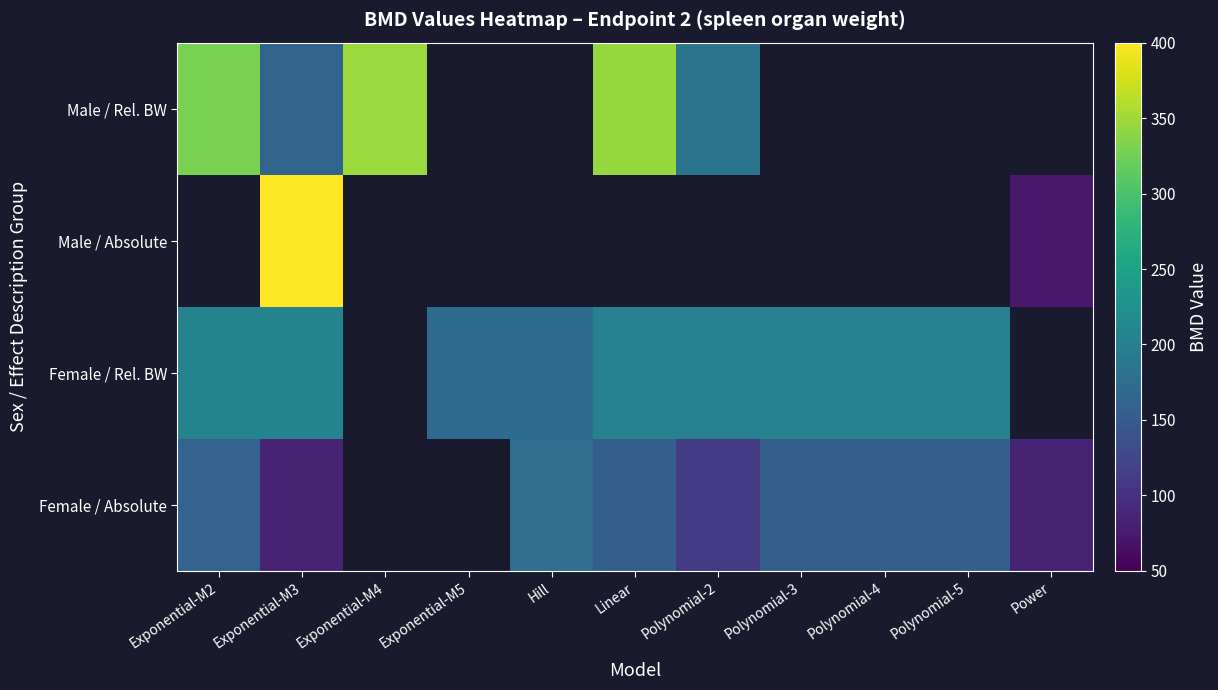

Rank the series at Hill from lowest to highest value.

Female / Rel. BW, Male / Absolute, Male / Rel. BW, Female / Absolute